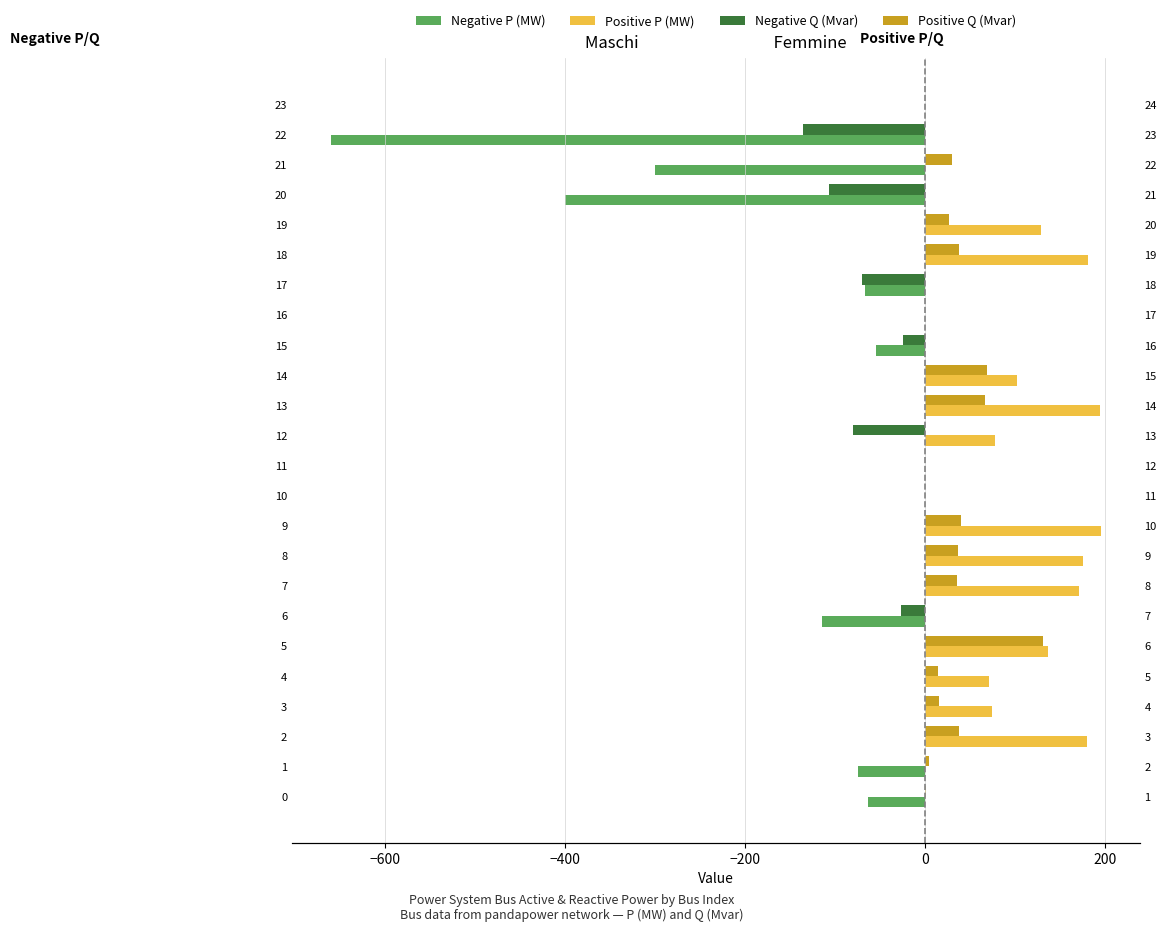

At which category does the chart reach its minimum across all series?

22